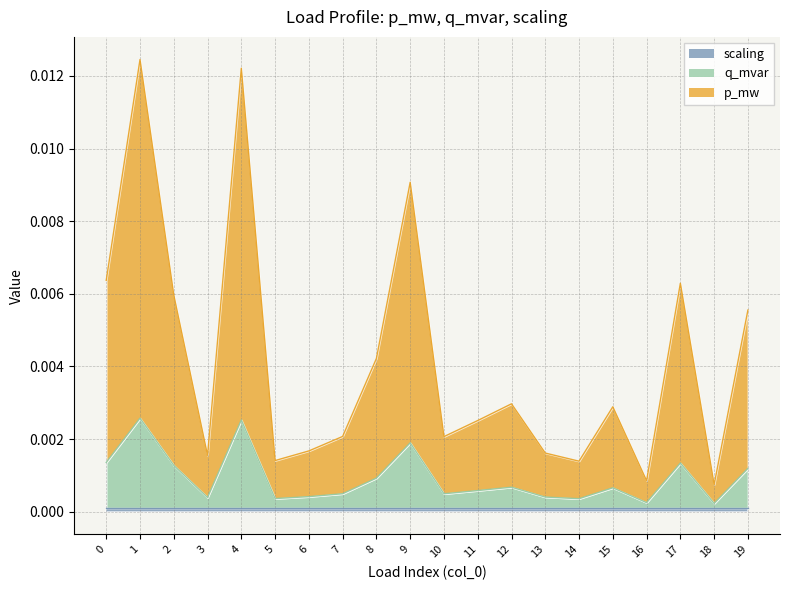

Which series has the largest total across all categories?

p_mw